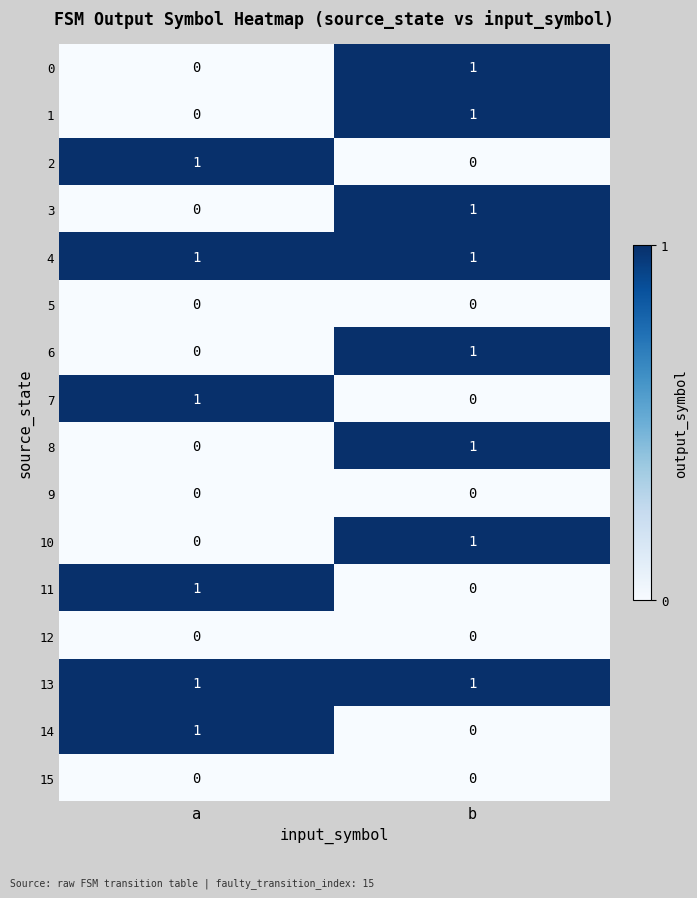

At which category is the sum across all series the highest?

b